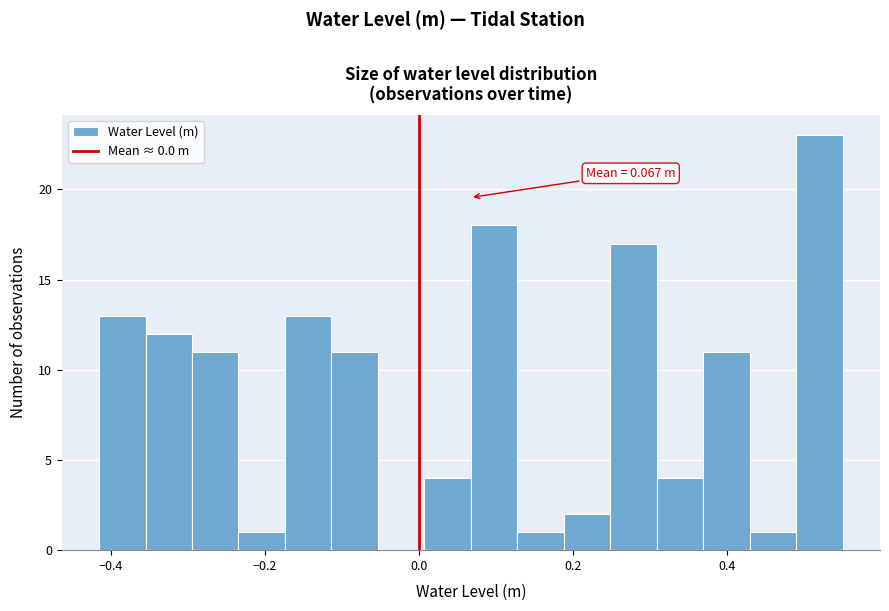

Around what value on the x-axis is the tallest bar? Give the approximate position of its centre, as read against the axis.

0.52